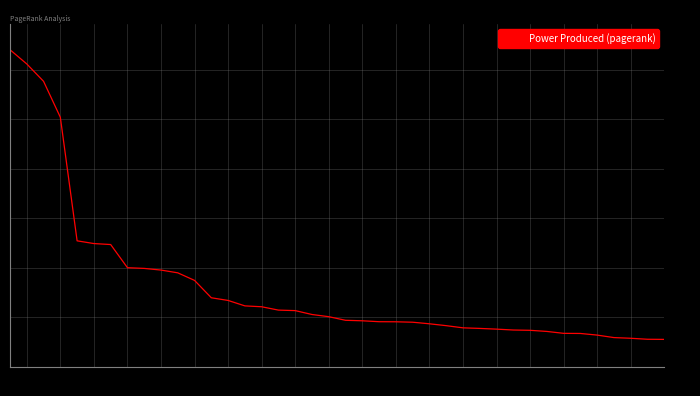

Does the chart display data point markers on the line(s)?

No